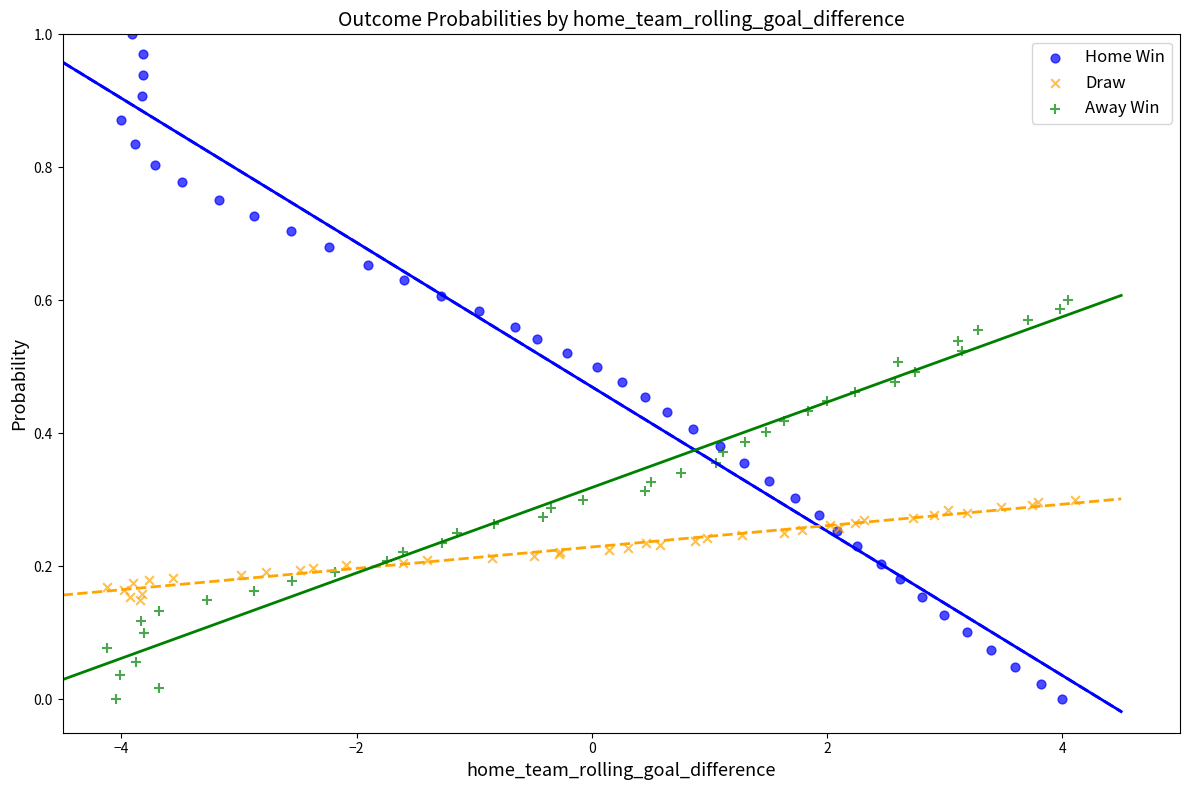

Which series contains the highest Y value?

Home Win